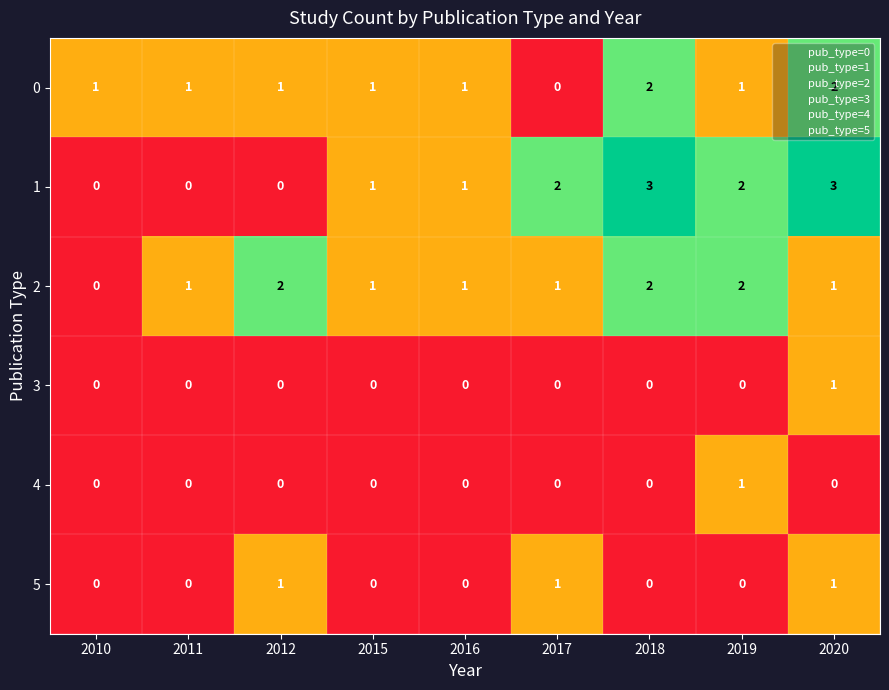

What is the total value across all series at 2015?

3